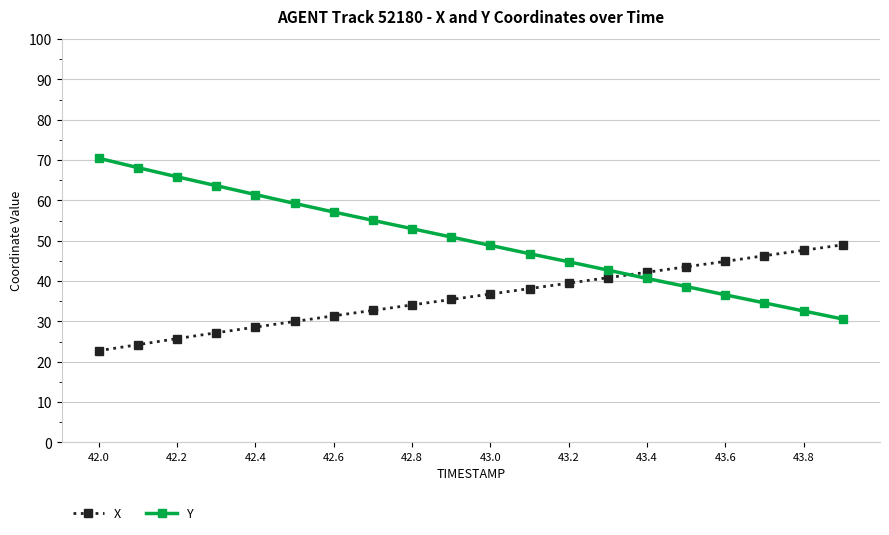

List the series in order of their peak value, lowest first.

X, Y